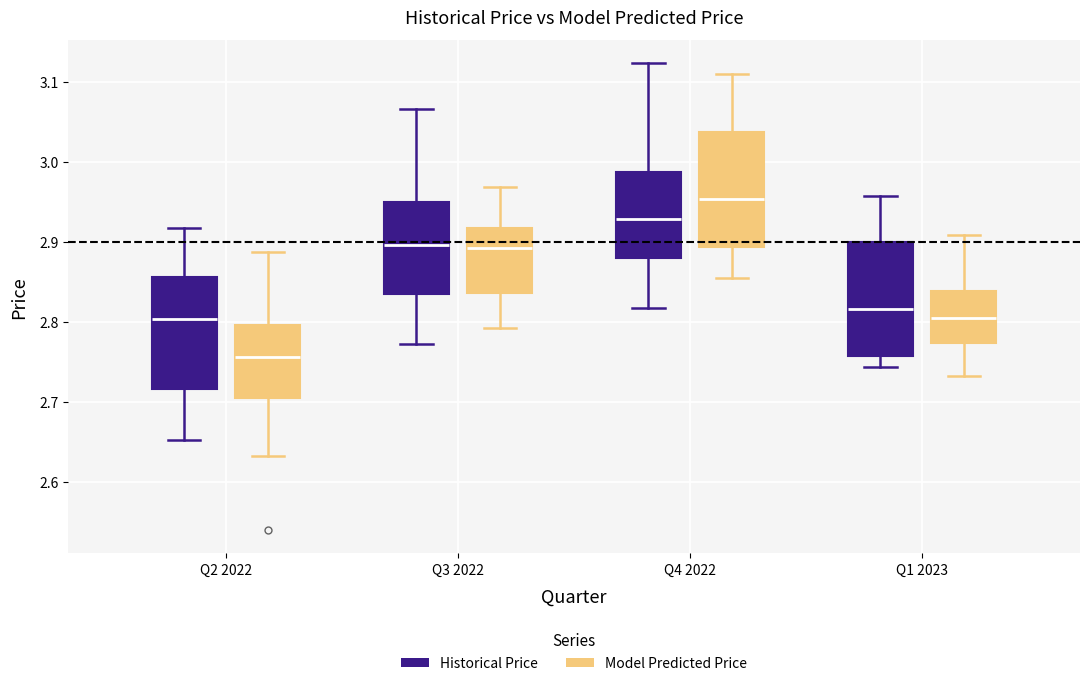

Which box's median line is the highest?

Q4 2022 (Model Predicted Price)